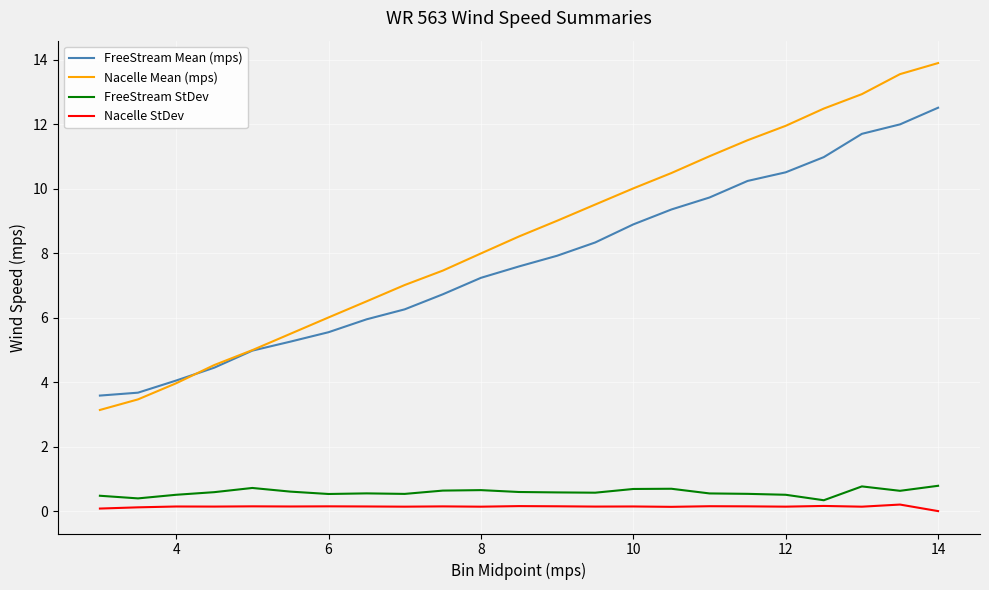

How many lines are shown in the chart?

4